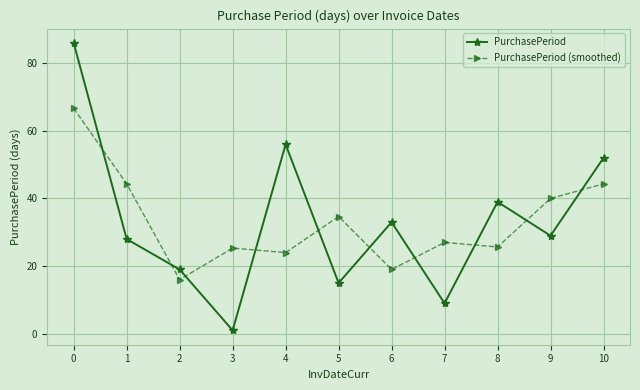

Which category has the lowest value in the PurchasePeriod (smoothed) series?

2